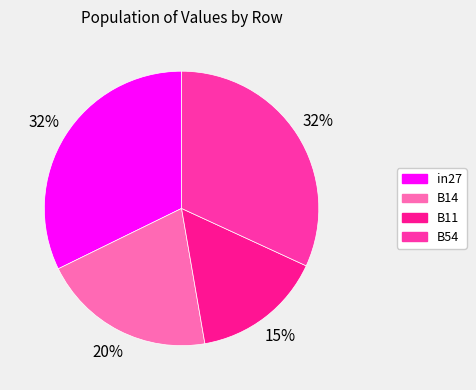

How many segments does this pie chart have?

4